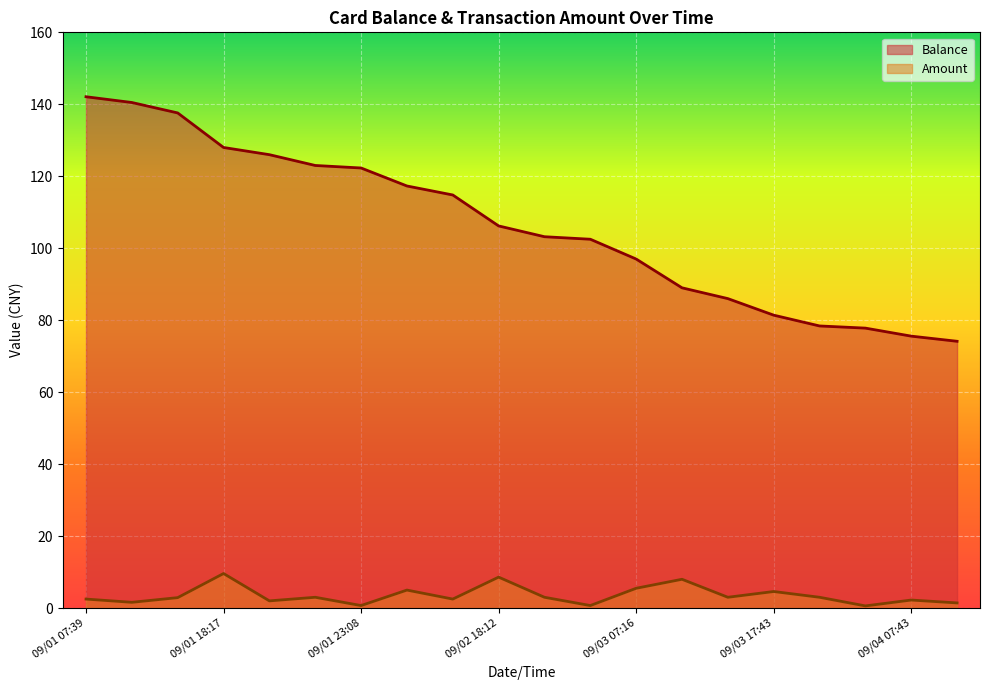

True or false: Balance has more than 0 points higher than both neighbors.

False